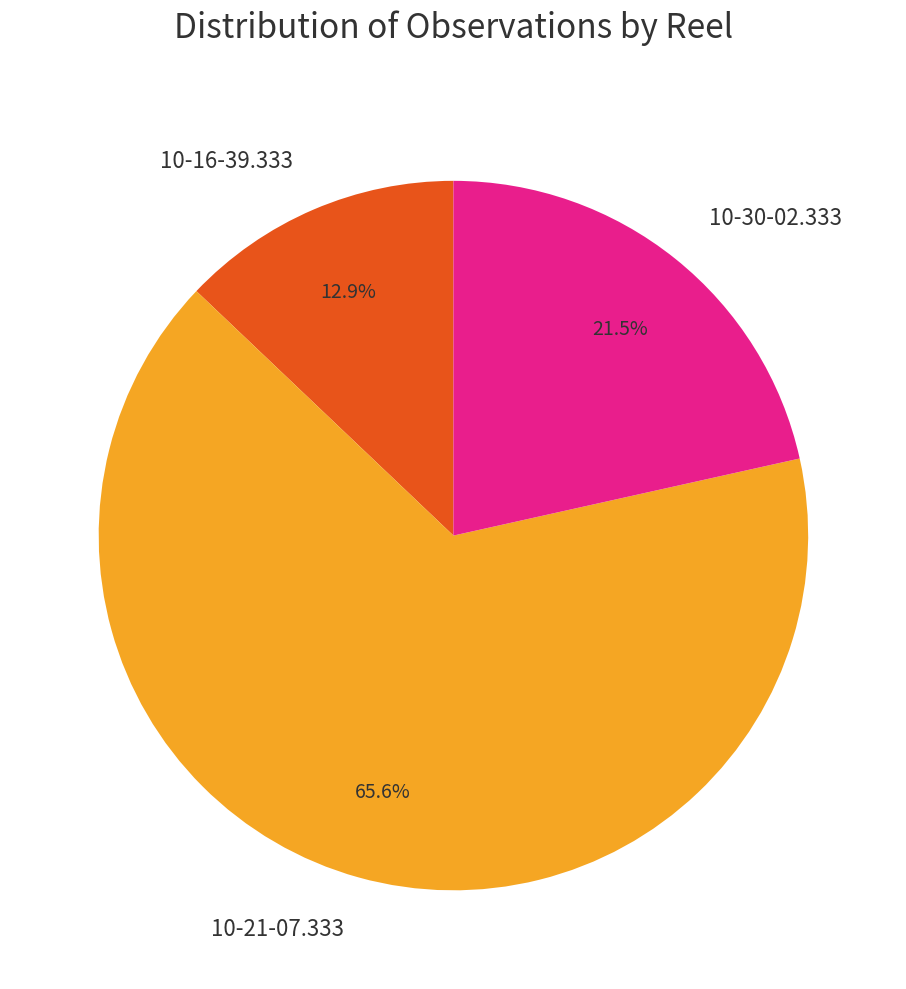

Which category accounts for the majority?

10-21-07.333